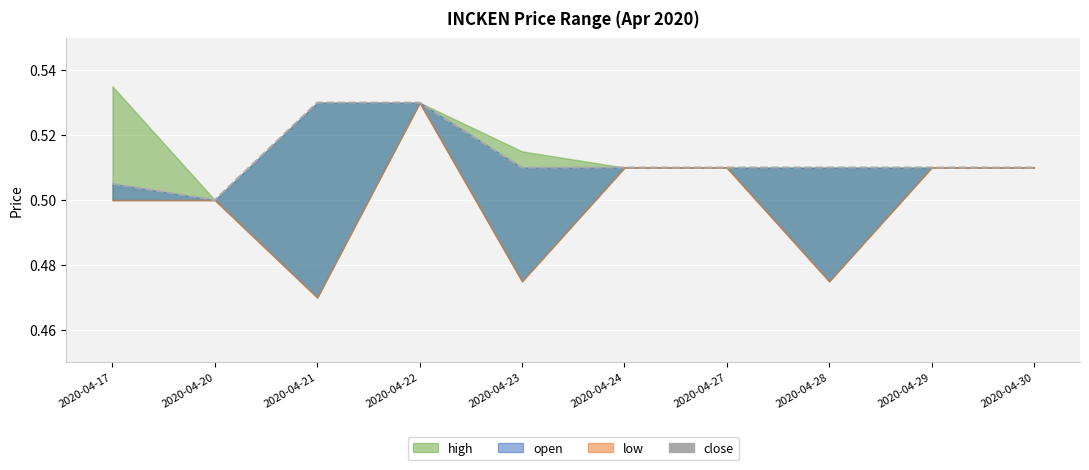

Reading left to right, extract all data points from this chart.

2020-04-17=0.5	2020-04-20=0.5	2020-04-21=0.5	2020-04-22=0.5	2020-04-23=0.5	2020-04-24=0.5	2020-04-27=0.5	2020-04-28=0.5	2020-04-29=0.5	2020-04-30=0.5